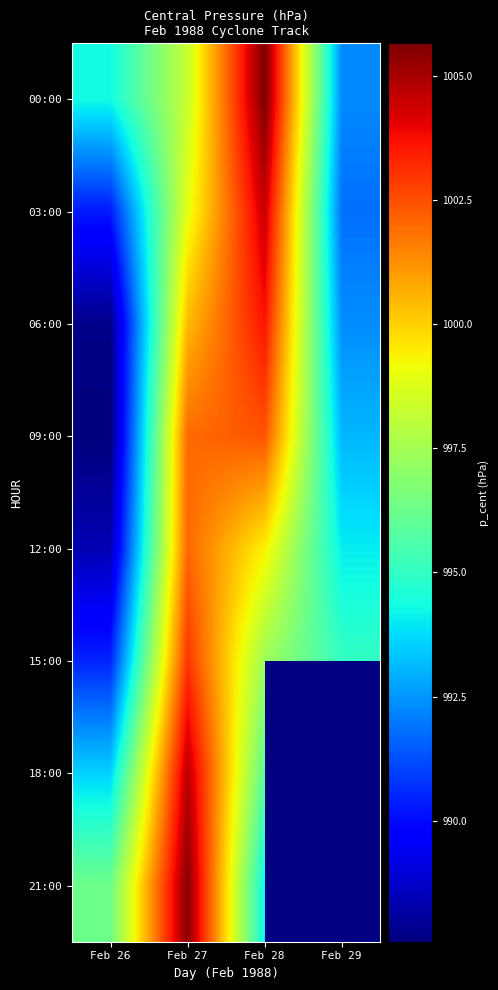

Which category has the lowest value in the 21:00 series?

Feb 28